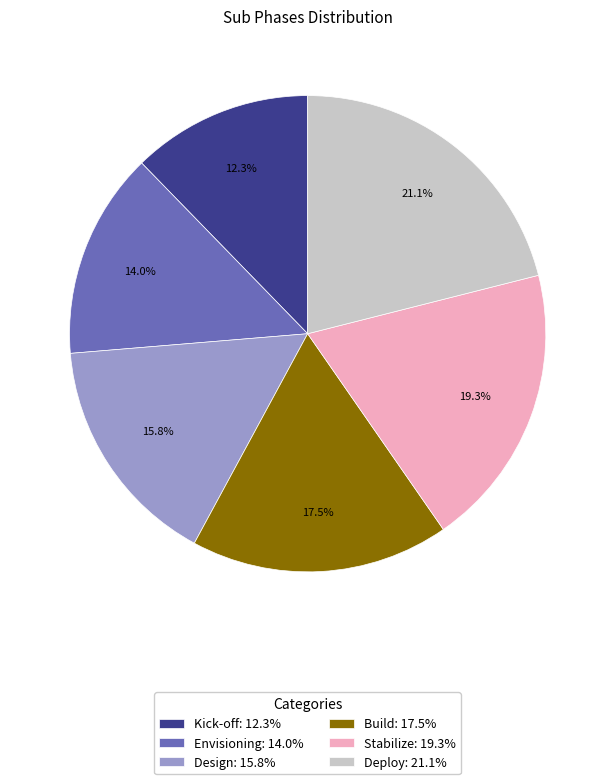

How many slices are in this pie chart?

6